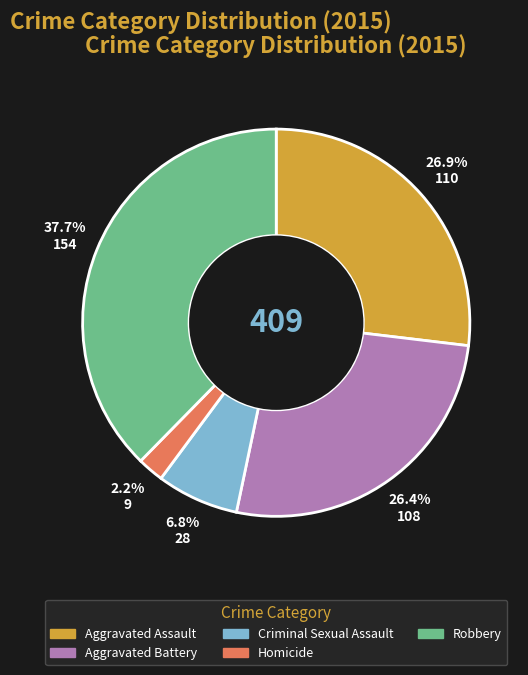

Is it true that Criminal Sexual Assault is 7% of the pie?

True